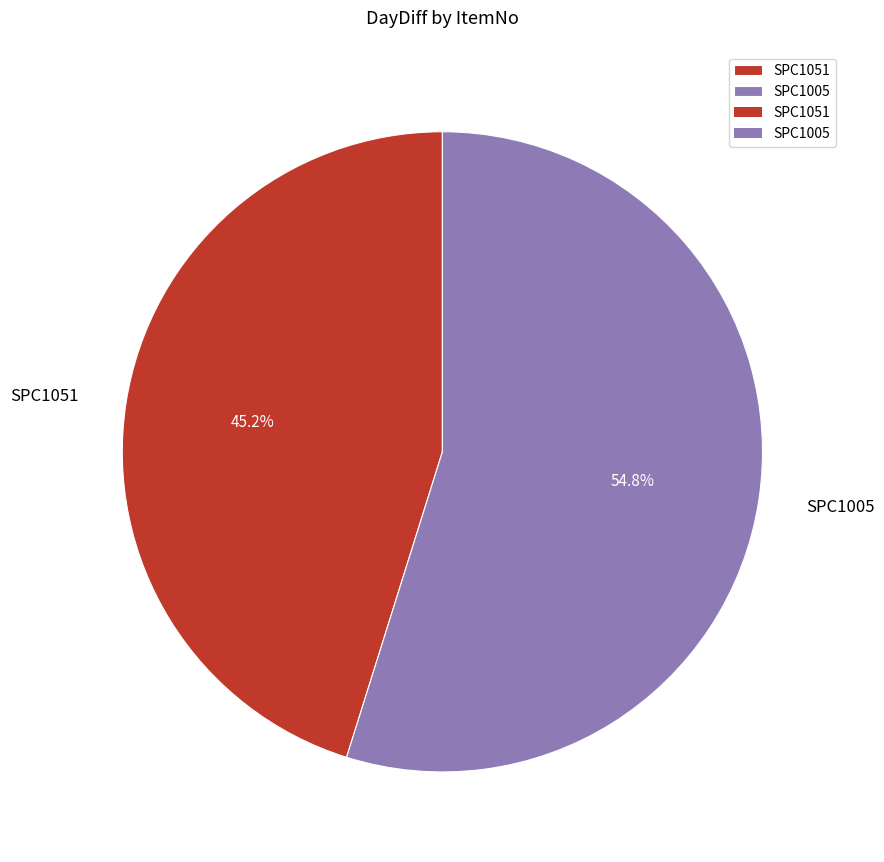

Does SPC1051 represent more than half of the total?

No